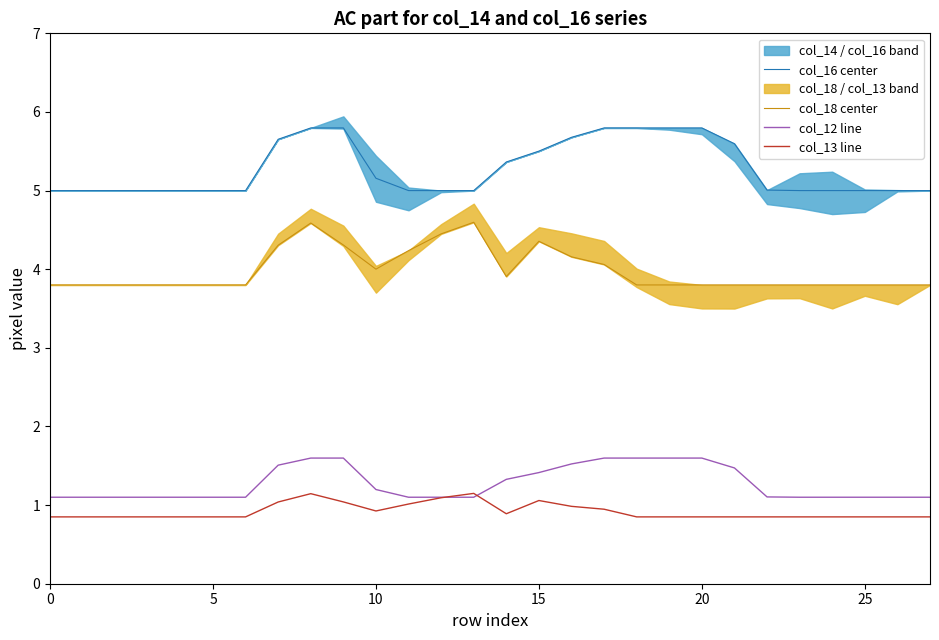

True or false: col_16 center and col_18 center intersect in this chart.

False